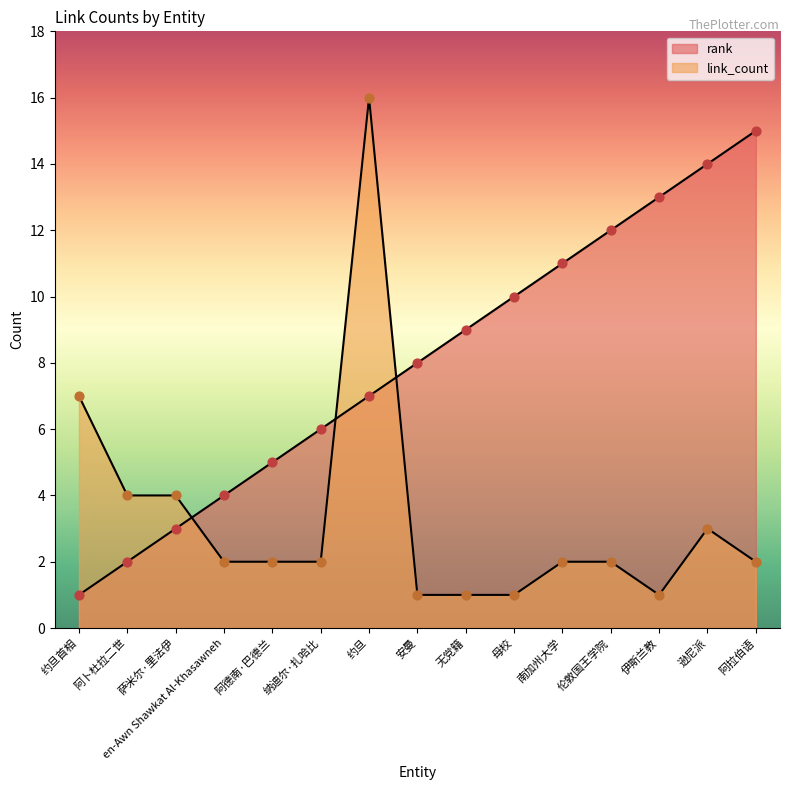

Which series has the largest total across all categories?

rank